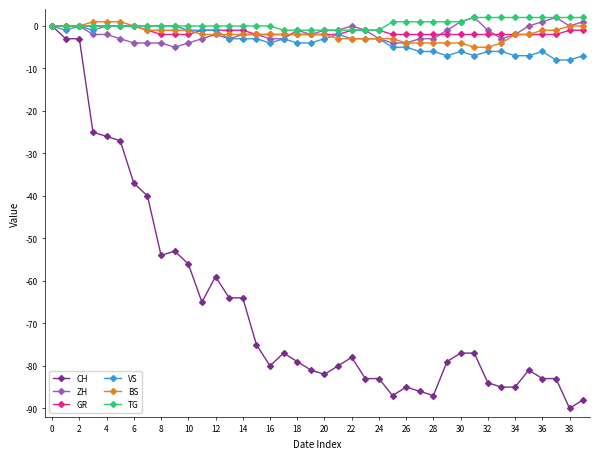

What is the value of the GR point at the 11th from the left?

-2